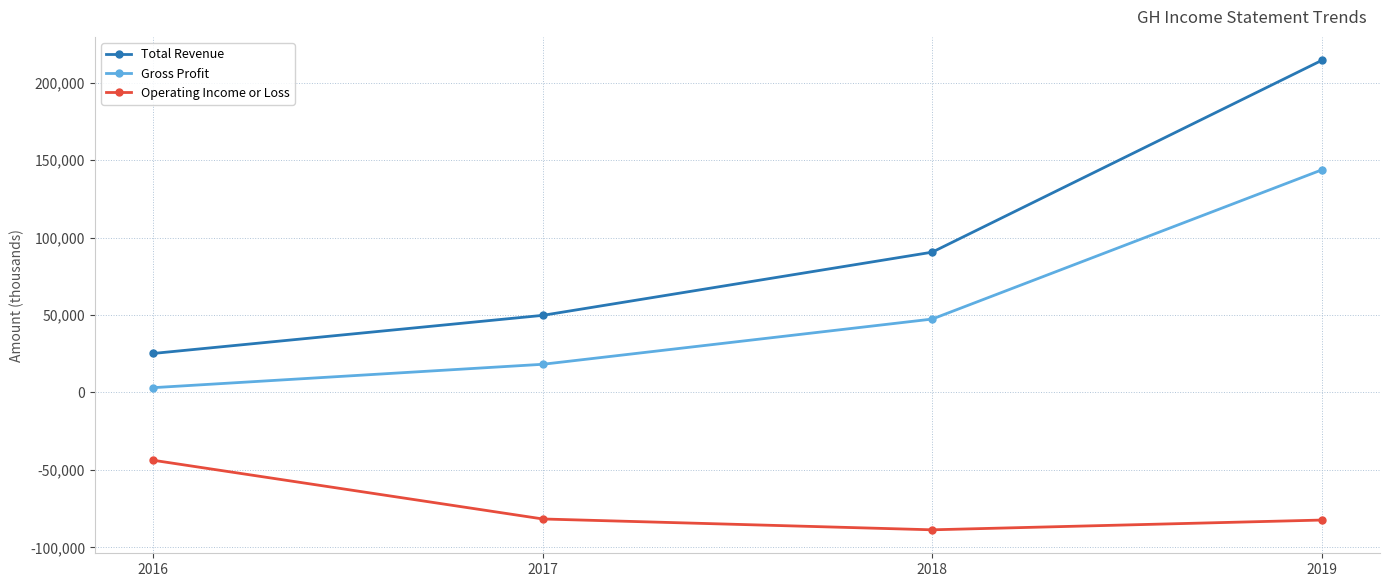

Is the value of Total Revenue at 2016 greater than the value of Operating Income or Loss at 2019?

Yes